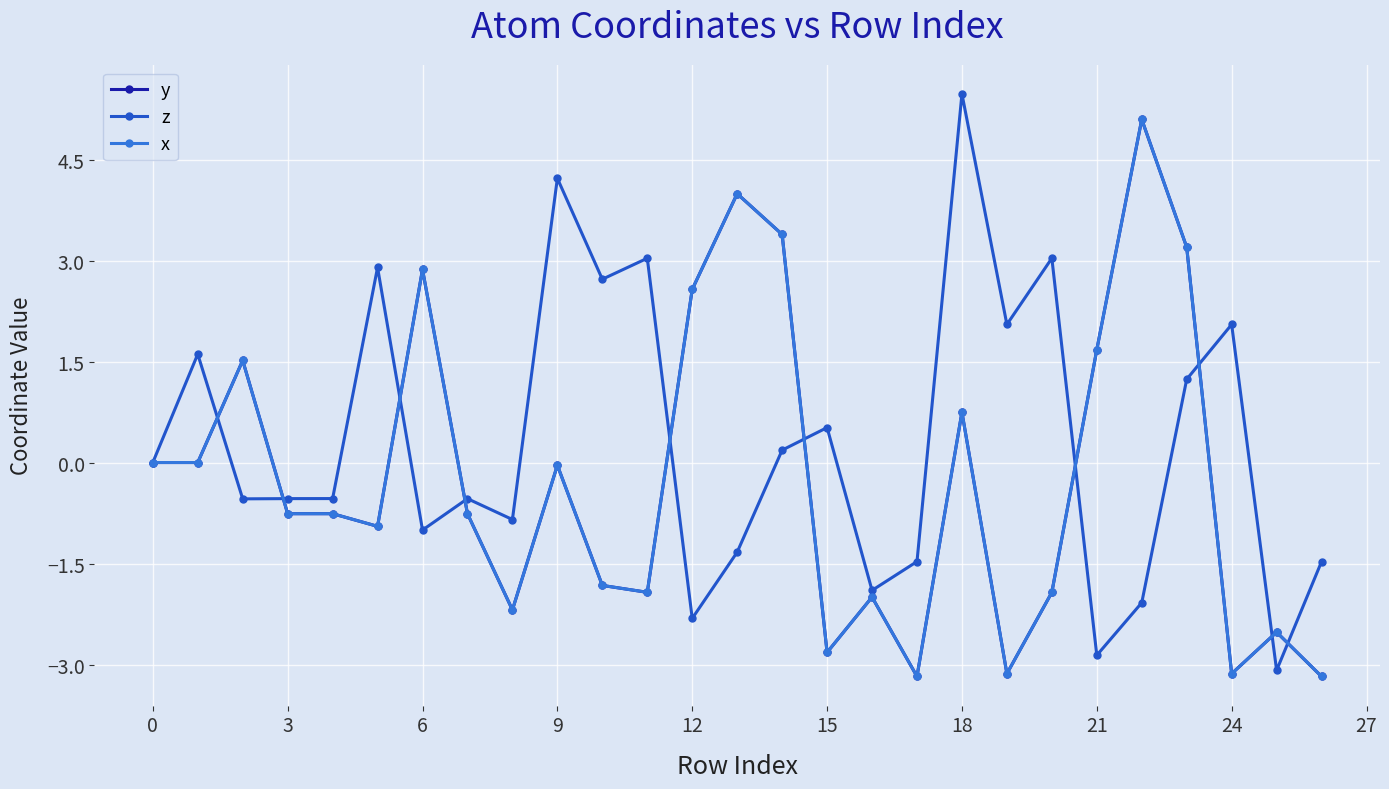

Is this an area chart (filled region under the line)?

No